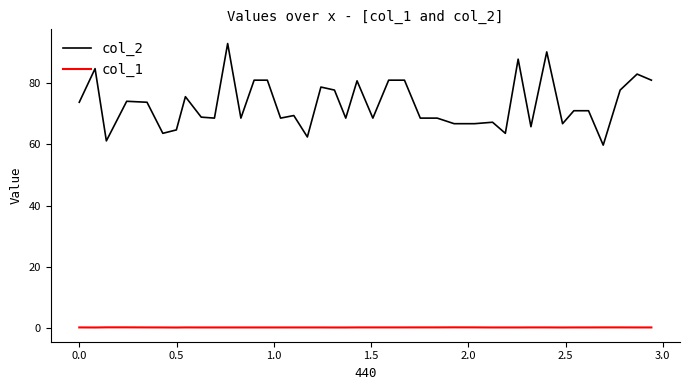

What is the highest value of the col_2 series?

93.1